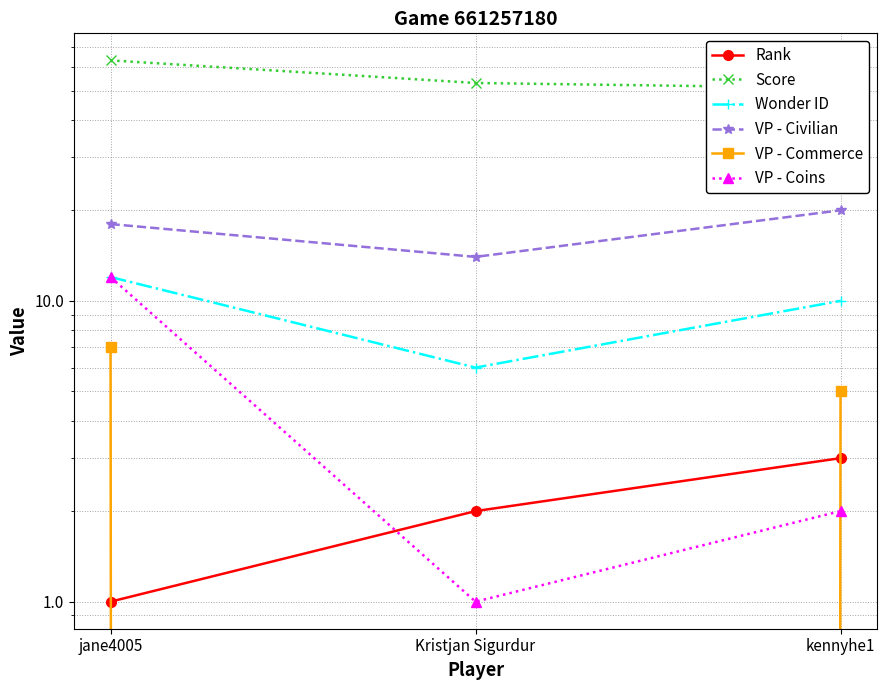

What is the spread (max minus min) of values at jane4005?

62